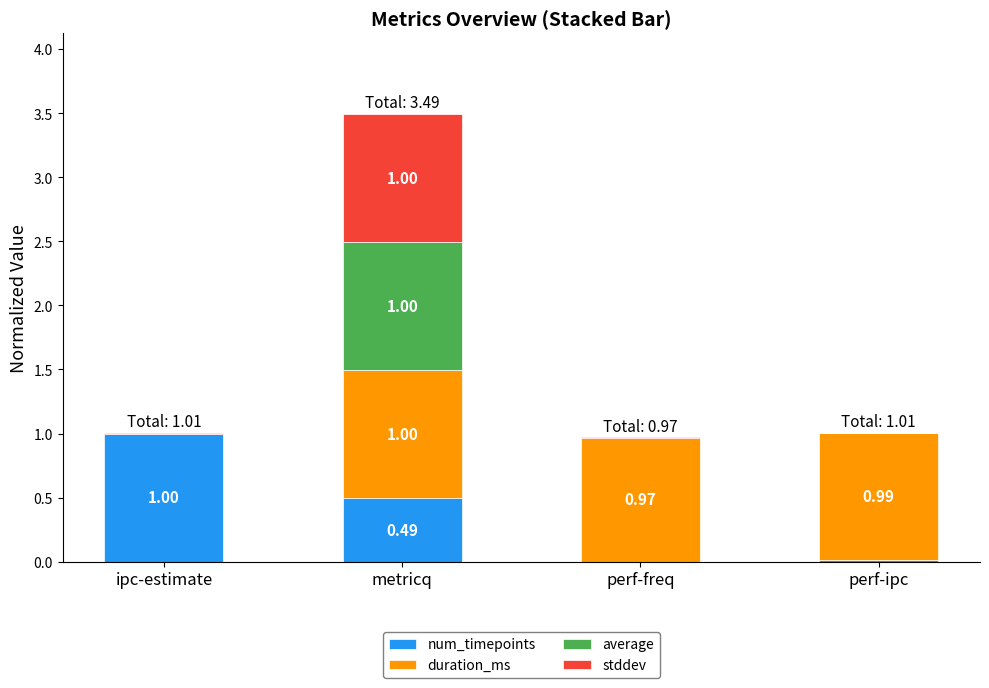

Are the bars grouped side by side (vs. stacked)?

No